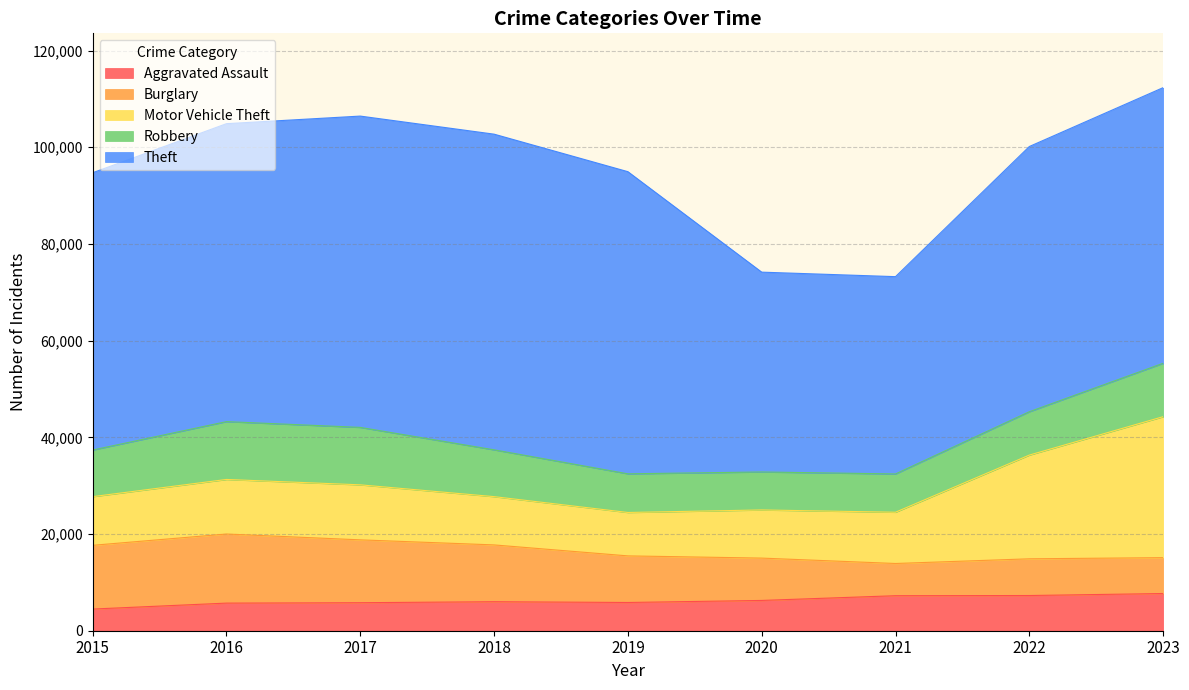

How many lines are shown in the chart?

5